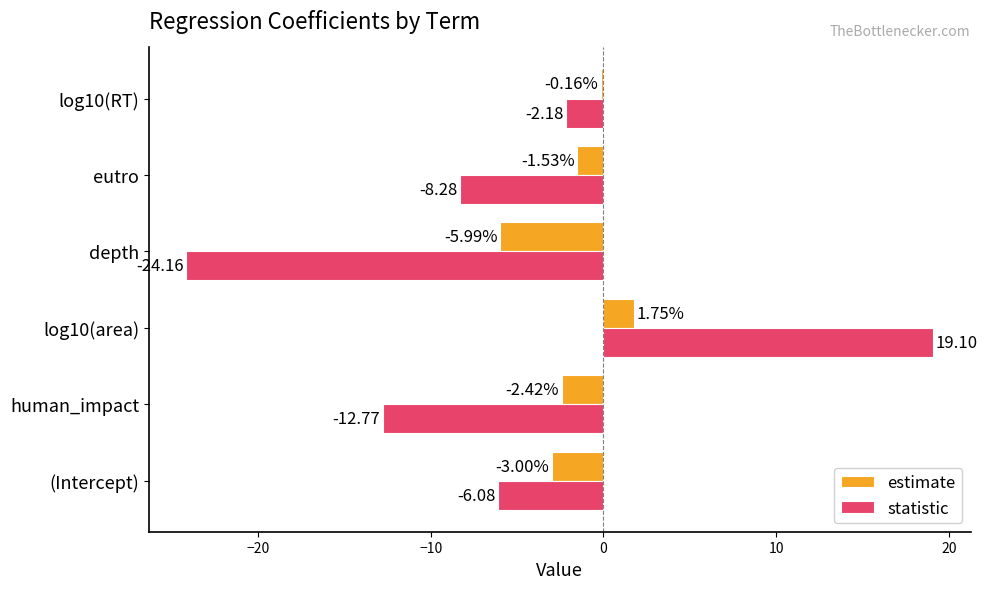

Which category has the lowest value in the estimate series?

depth